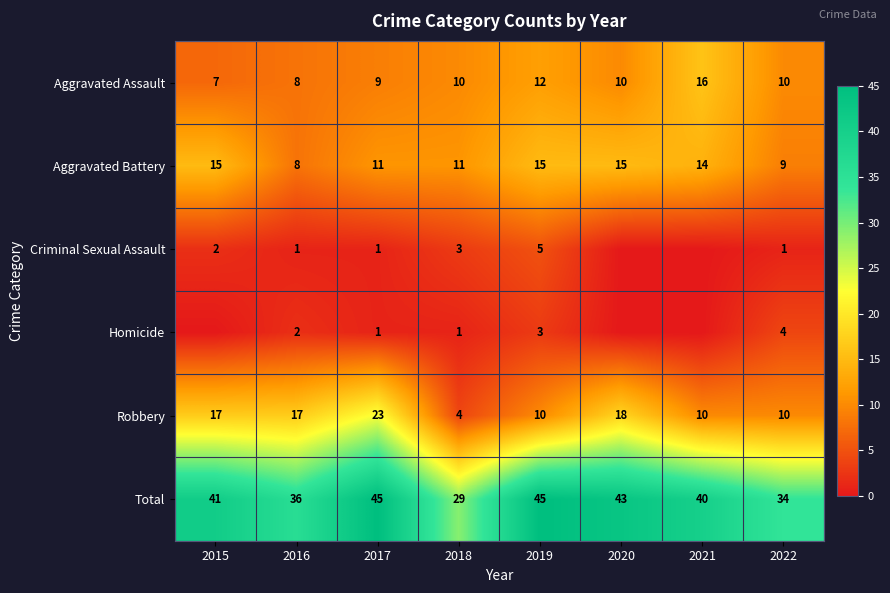

What is the difference between the Aggravated Battery values at 2018 and 2022?

2